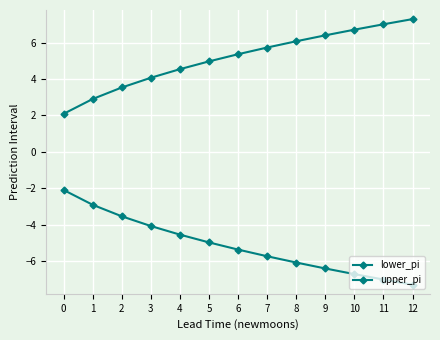

Reading left to right, transcribe all the data shown in this chart.

lower_pi: 0=-2.1	1=-2.9	2=-3.5	3=-4.1	4=-4.5	5=-5.0	6=-5.4	7=-5.7	8=-6.1	9=-6.4	10=-6.7	11=-7.0	12=-7.3
upper_pi: 0=2.1	1=2.9	2=3.5	3=4.1	4=4.5	5=5.0	6=5.4	7=5.7	8=6.1	9=6.4	10=6.7	11=7.0	12=7.3